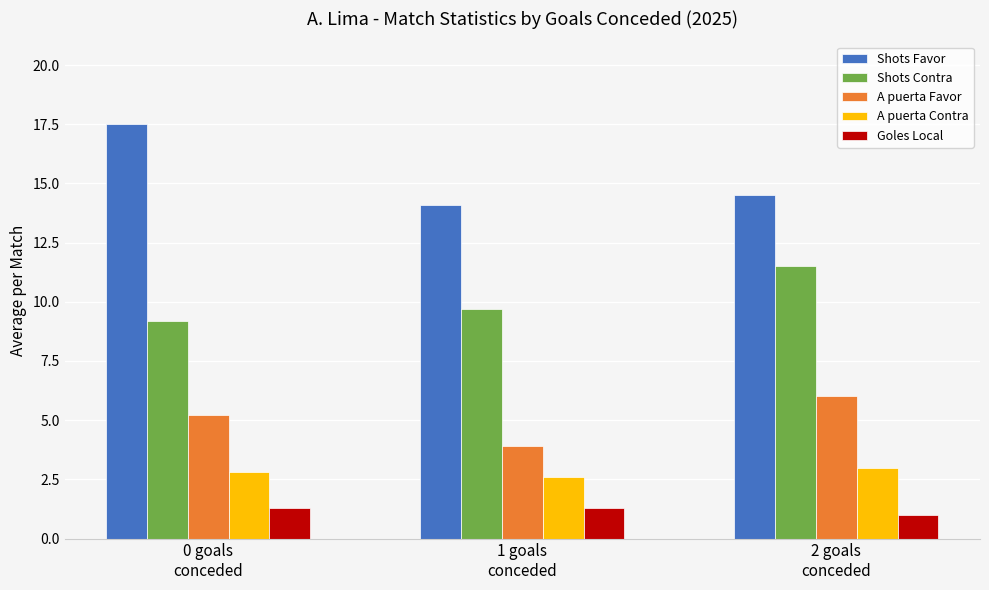

Reading left to right, what are all the values shown in this chart?

Shots Favor: 17.5	14.1	14.5
Shots Contra: 9.2	9.7	11.5
A puerta Favor: 5.2	3.9	6.0
A puerta Contra: 2.8	2.6	3.0
Goles Local: 1.3	1.3	1.0